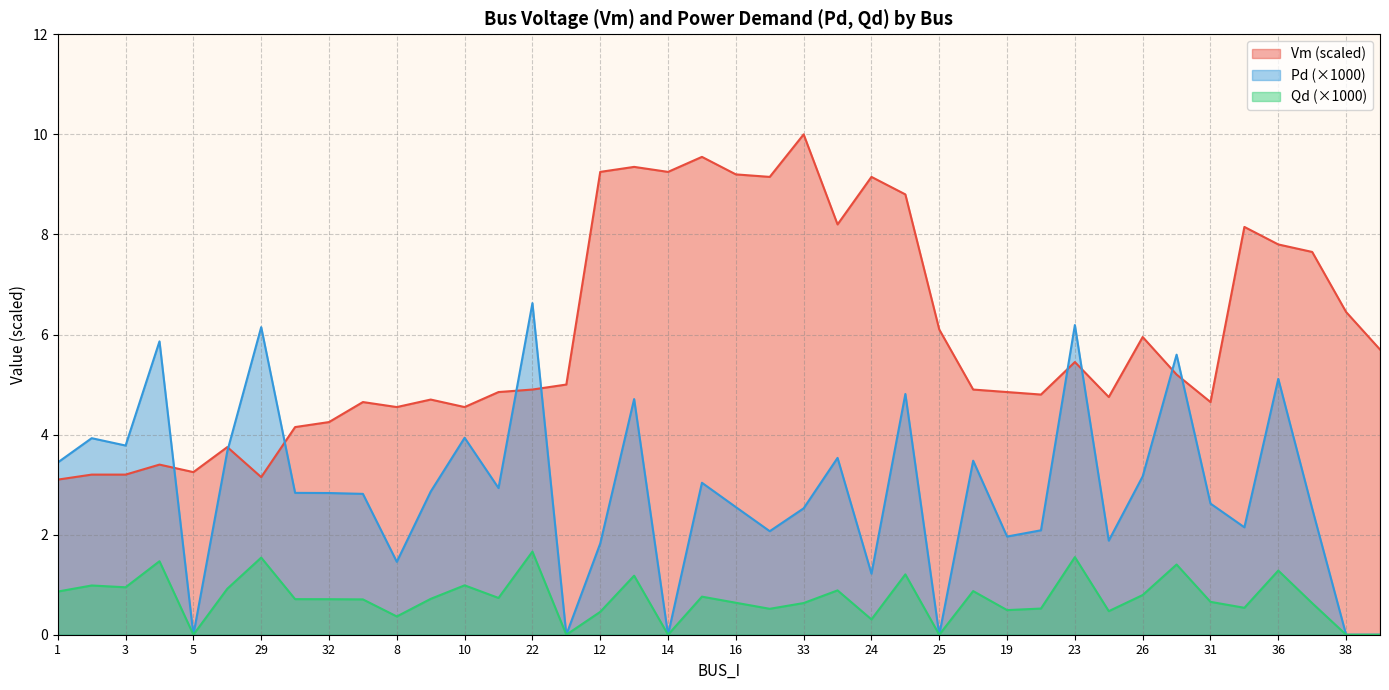

Where is Pd nearest to the value 3?

15